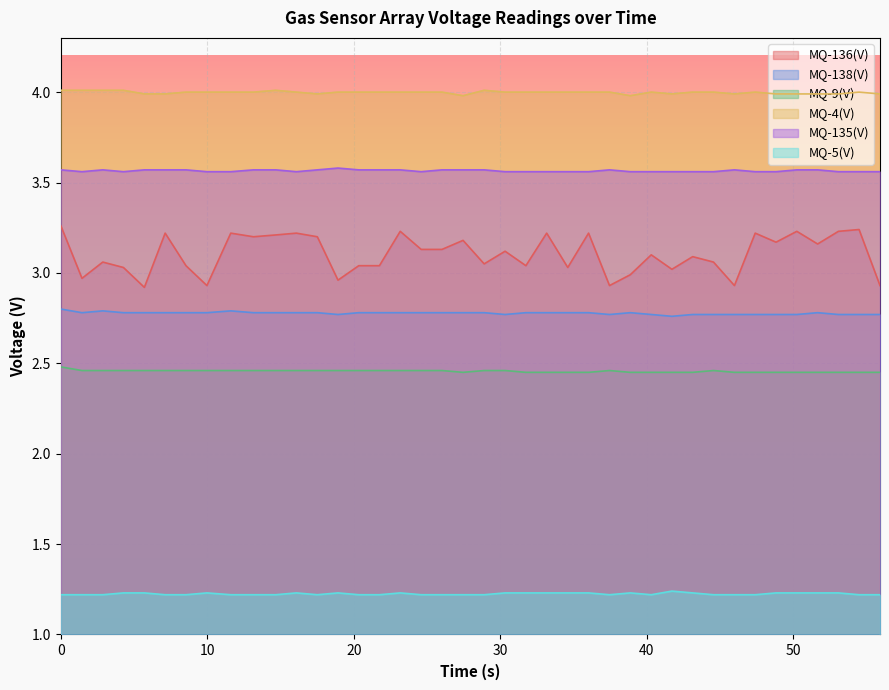

What are all the series names shown in the legend?

MQ-136(V), MQ-138(V), MQ-9(V), MQ-4(V), MQ-135(V), MQ-5(V)